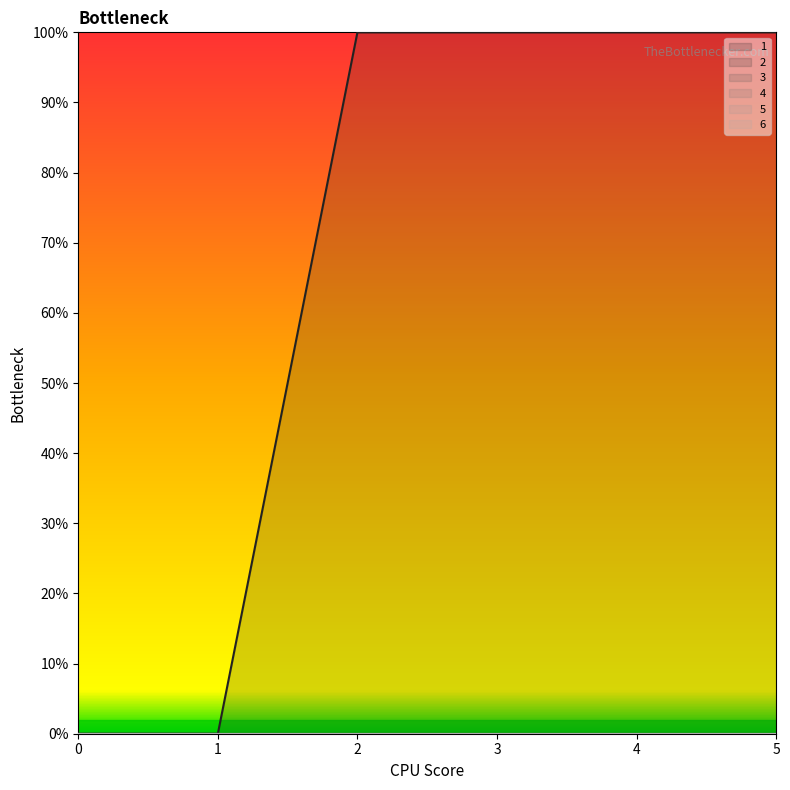

The 6 series shows 0 at 3. True or false?

True